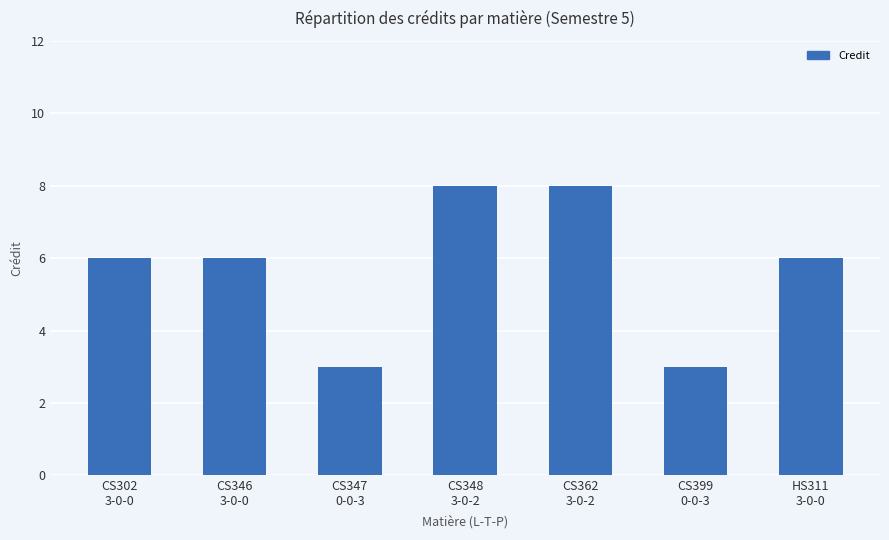

What is the difference between the maximum and second lowest values?

5